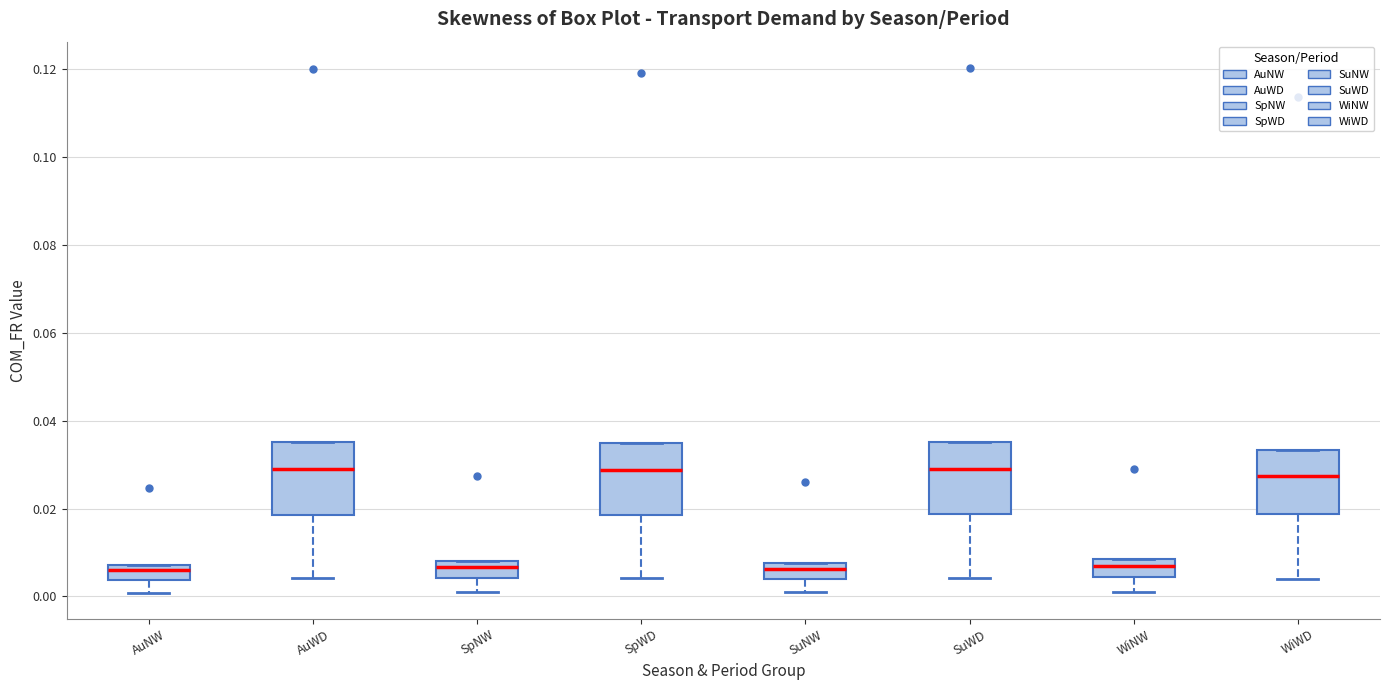

Reading left to right, read every box against the y-axis: the position of its median line, the range the box covers, and the ends of its whiskers. The values are not printed on the chart, so give them approximately, as read against the axis.

AuNW: median 0.006, box 0.004 to 0.008, whiskers 0.000 to 0.008
AuWD: median 0.028, box 0.018 to 0.036, whiskers 0.004 to 0.036
SpNW: median 0.006, box 0.004 to 0.008, whiskers 0.000 to 0.008
SpWD: median 0.028, box 0.018 to 0.034, whiskers 0.004 to 0.034
SuNW: median 0.006, box 0.004 to 0.008, whiskers 0.000 to 0.008
SuWD: median 0.030, box 0.018 to 0.036, whiskers 0.004 to 0.036
WiNW: median 0.006, box 0.004 to 0.008, whiskers 0.002 to 0.008
WiWD: median 0.028, box 0.018 to 0.034, whiskers 0.004 to 0.034